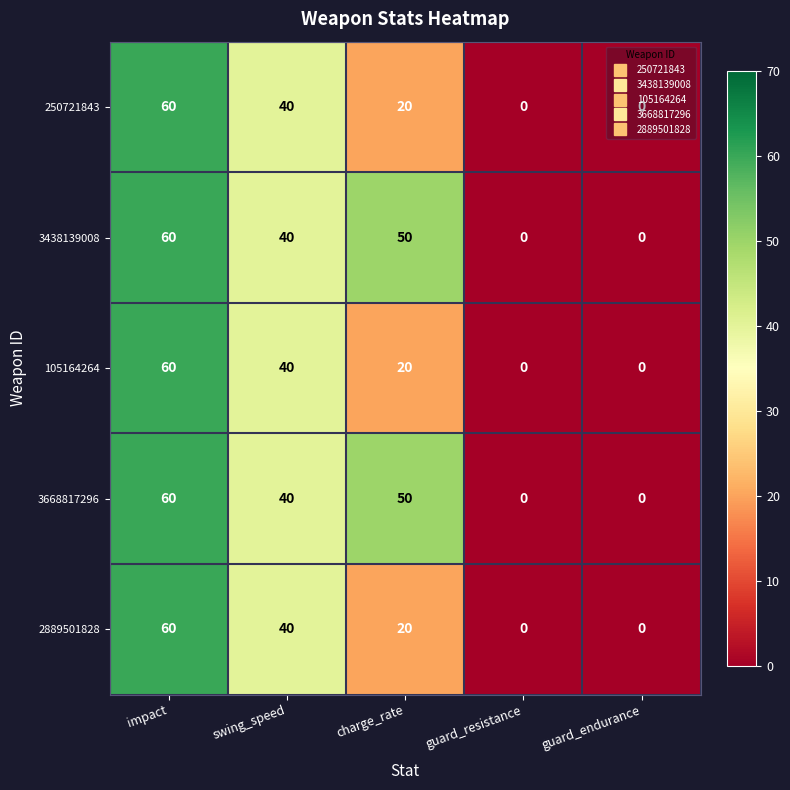

Count the 3668817296 values in the range 0 to 50.

4